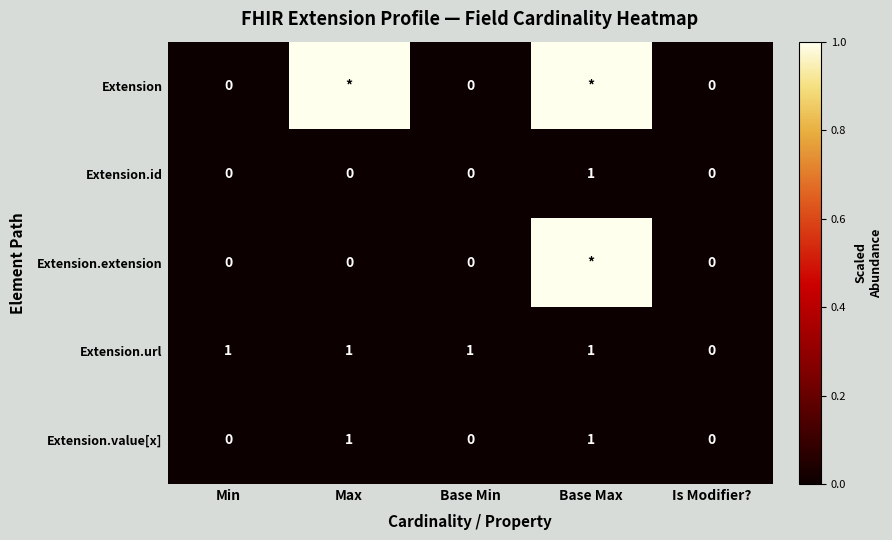

What is the sum of the Extension.url values at Max and Min?

2.0